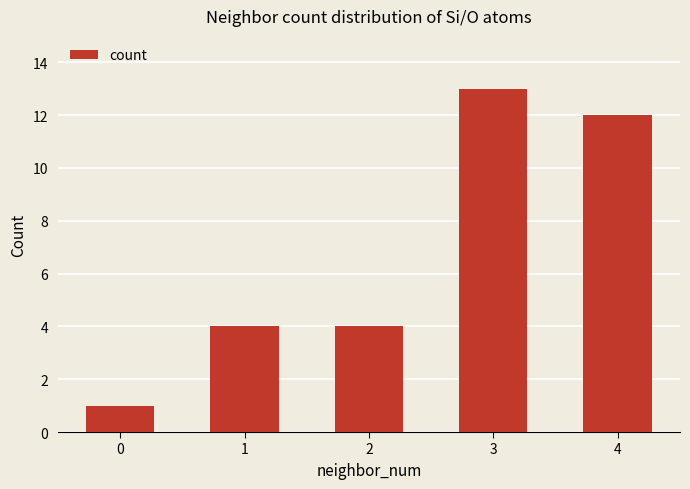

Reading left to right, list all the values displayed in this chart.

1	4	4	13	12